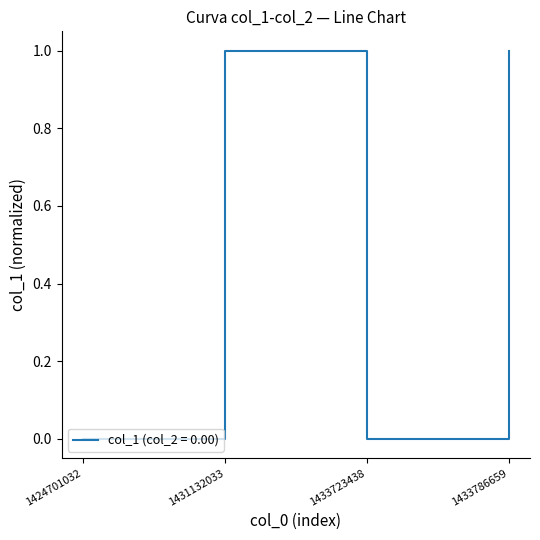

How many categories are shown in the chart?

4